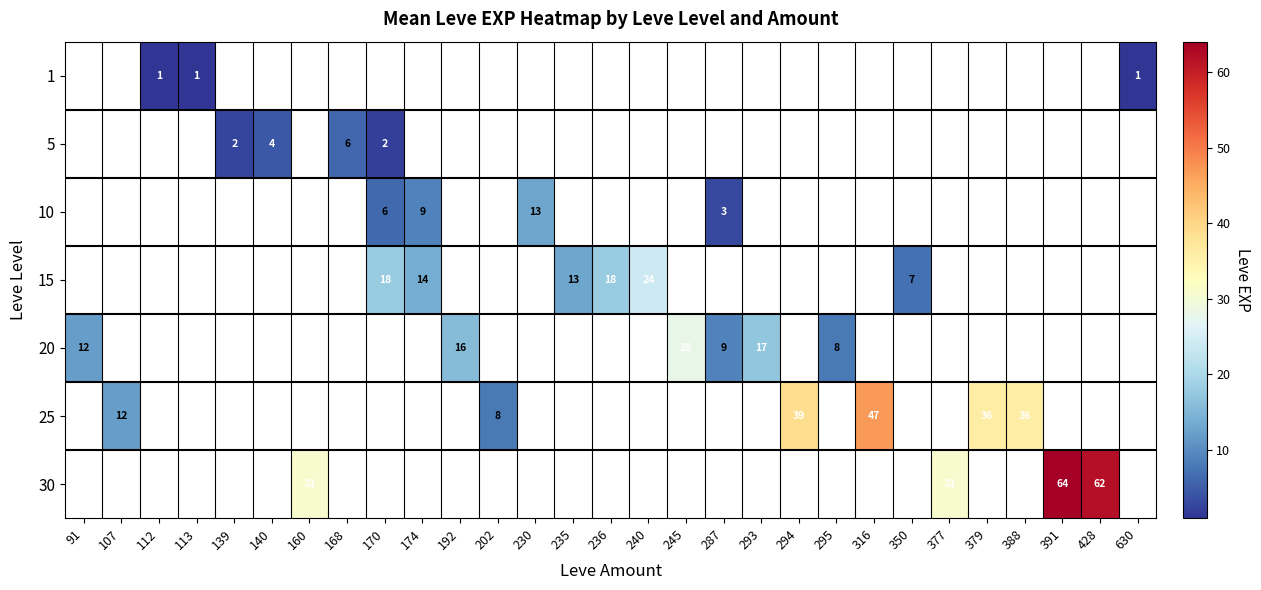

Which category has the lowest value across all series?

112